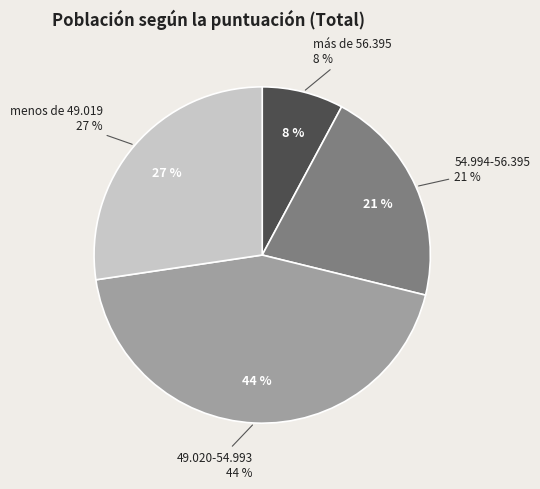

Is it true that 54.994-56.395 is 32% of the pie?

False